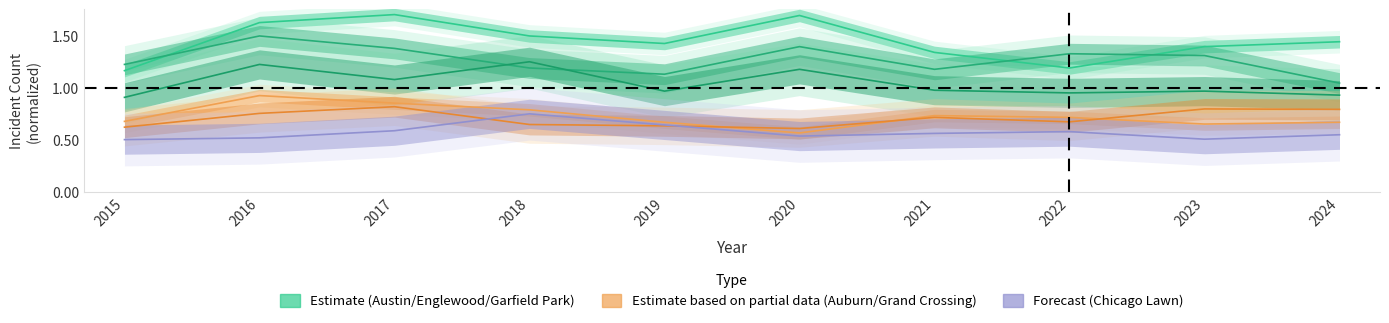

Reading left to right, extract all data points from this chart.

Austin: 2015=1.2	2016=1.6	2017=1.7	2018=1.5	2019=1.4	2020=1.7	2021=1.3	2022=1.2	2023=1.4	2024=1.4
Englewood: 2015=1.2	2016=1.5	2017=1.4	2018=1.2	2019=1.1	2020=1.4	2021=1.2	2022=1.3	2023=1.3	2024=1.0
Garfield Park: 2015=0.9	2016=1.2	2017=1.1	2018=1.2	2019=1.0	2020=1.2	2021=1.0	2022=0.9	2023=1.0	2024=0.9
Auburn Gresham: 2015=0.7	2016=0.9	2017=0.9	2018=0.8	2019=0.7	2020=0.6	2021=0.7	2022=0.7	2023=0.6	2024=0.7
Grand Crossing: 2015=0.6	2016=0.8	2017=0.8	2018=0.6	2019=0.6	2020=0.6	2021=0.7	2022=0.7	2023=0.8	2024=0.8
Chicago Lawn: 2015=0.5	2016=0.5	2017=0.6	2018=0.7	2019=0.6	2020=0.5	2021=0.6	2022=0.6	2023=0.5	2024=0.5